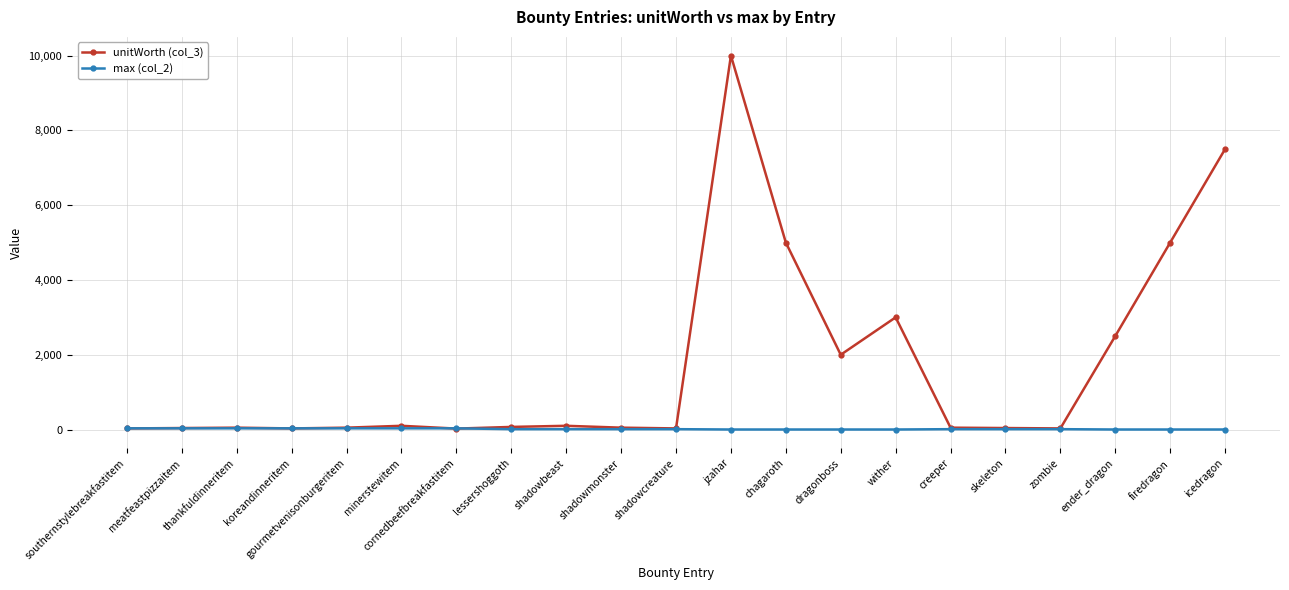

What is the greatest value displayed?

10000